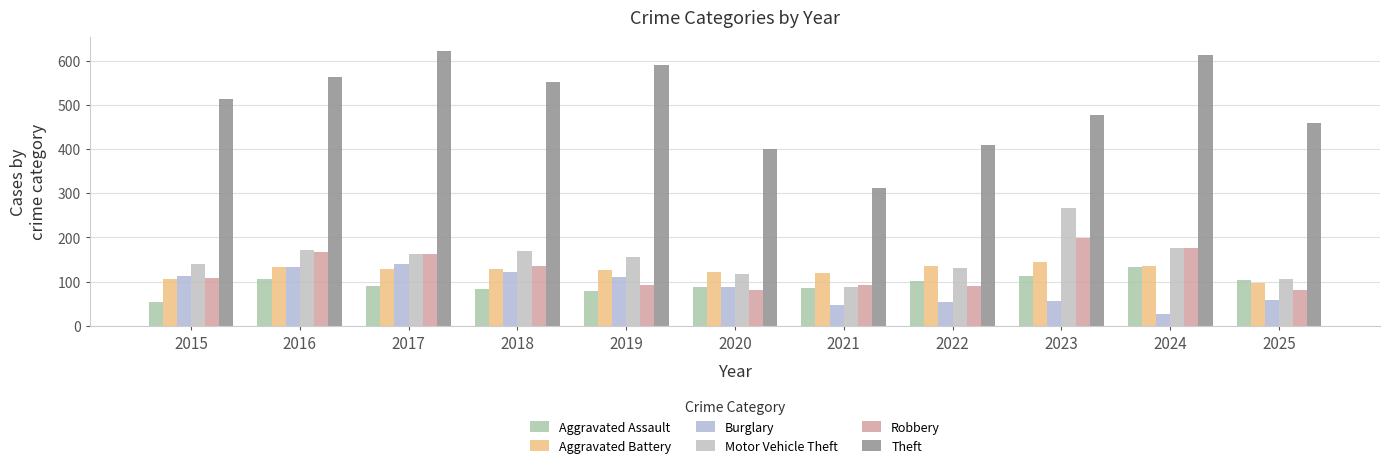

What is the sum of the Theft values at 2023 and 2017?

1099